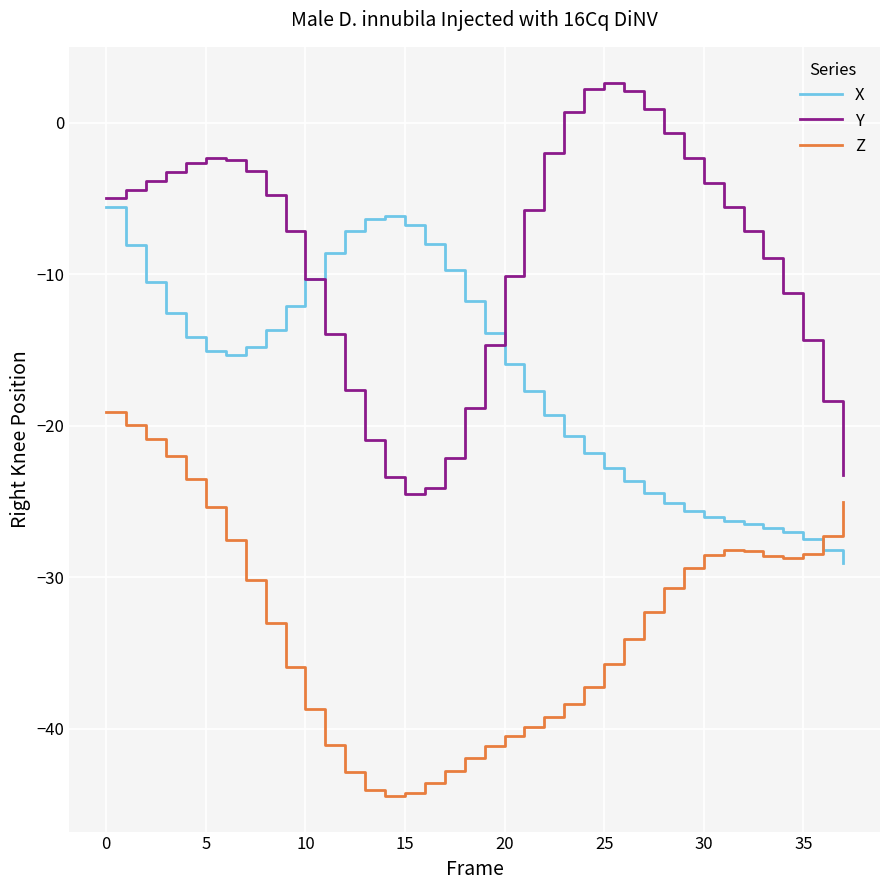

List the series in order of their peak value, lowest first.

Z, X, Y